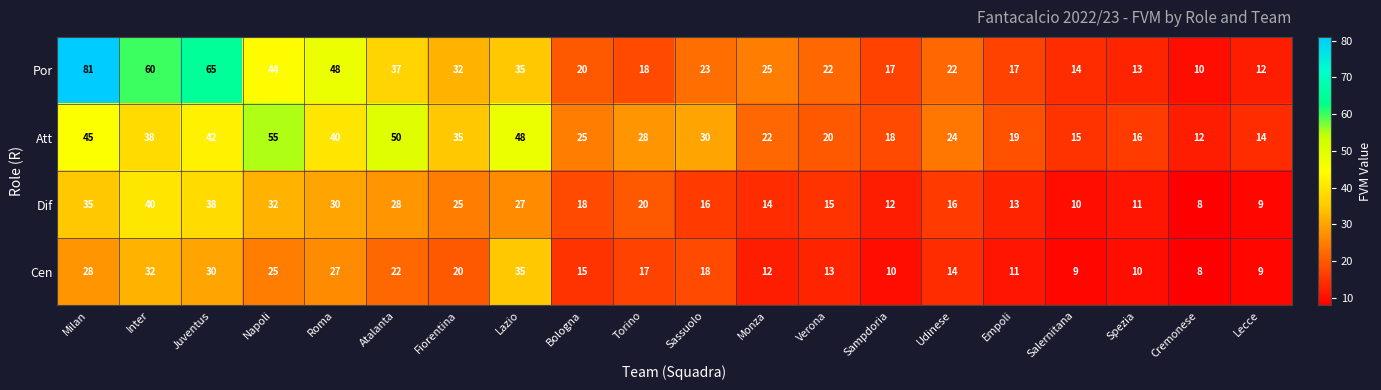

Which series changed the most between Lazio and Sassuolo?

Att